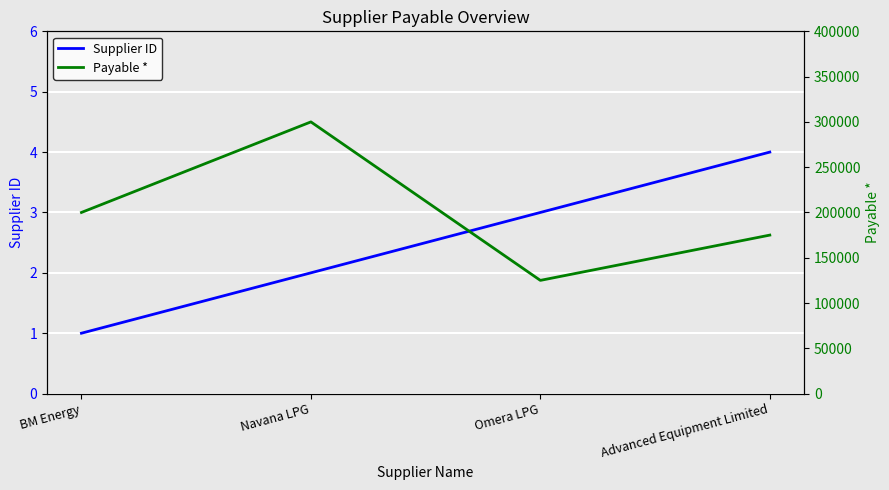

Is the value of Supplier ID at Omera LPG greater than the value of Payable * at Navana LPG?

No